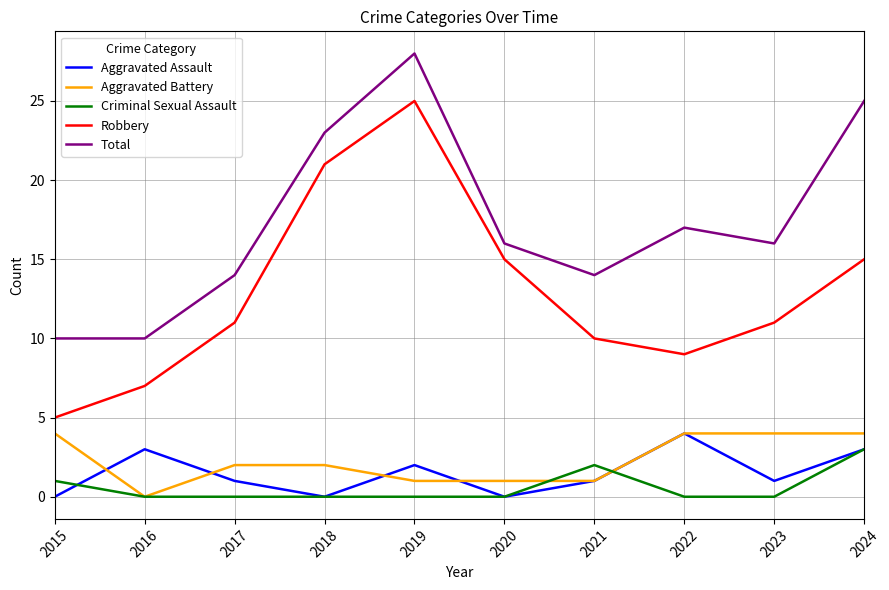

At which category does Robbery reach its first local peak?

2019